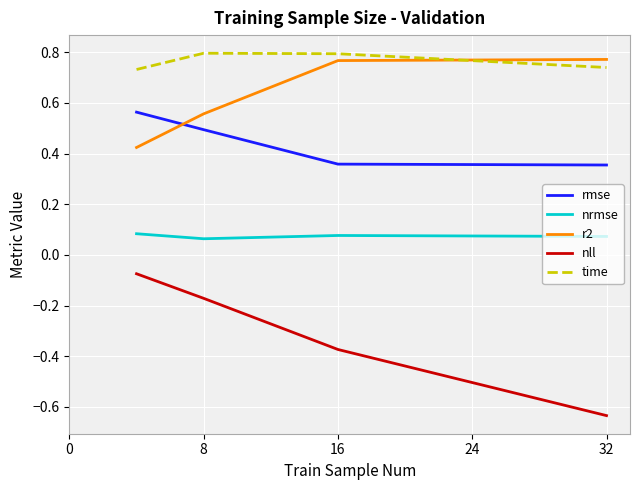

What is the difference between the maximum and minimum values in the r2 series?

0.3